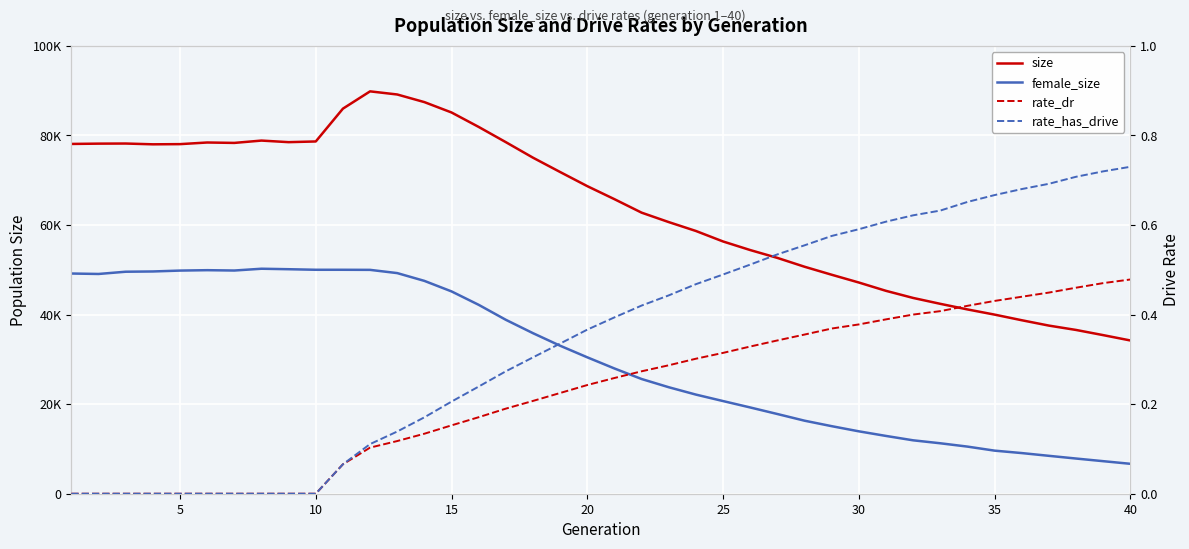

True or false: size and female_size cross at least once.

False